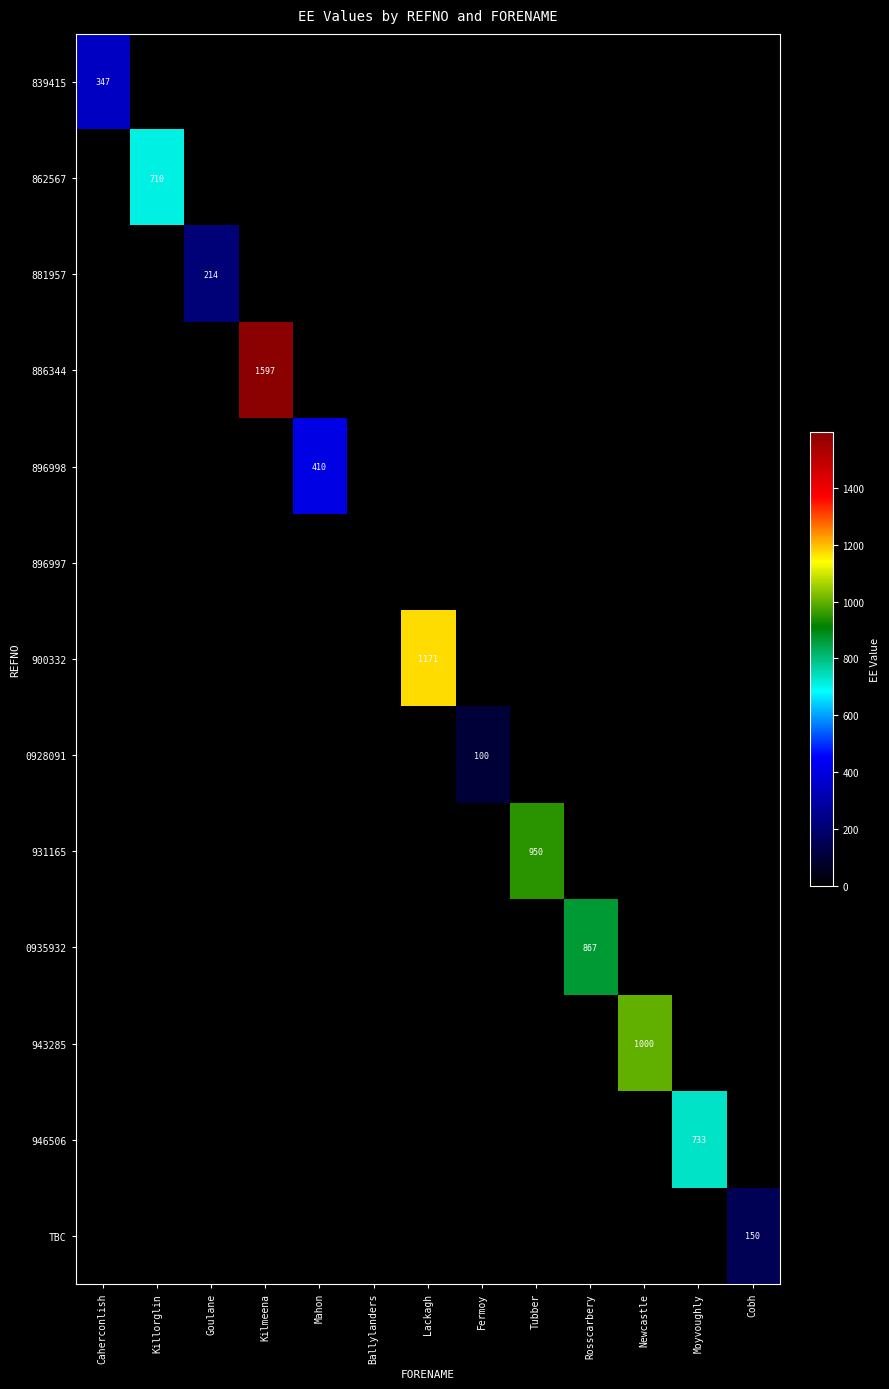

How many values in the 931165 series exceed 0?

1